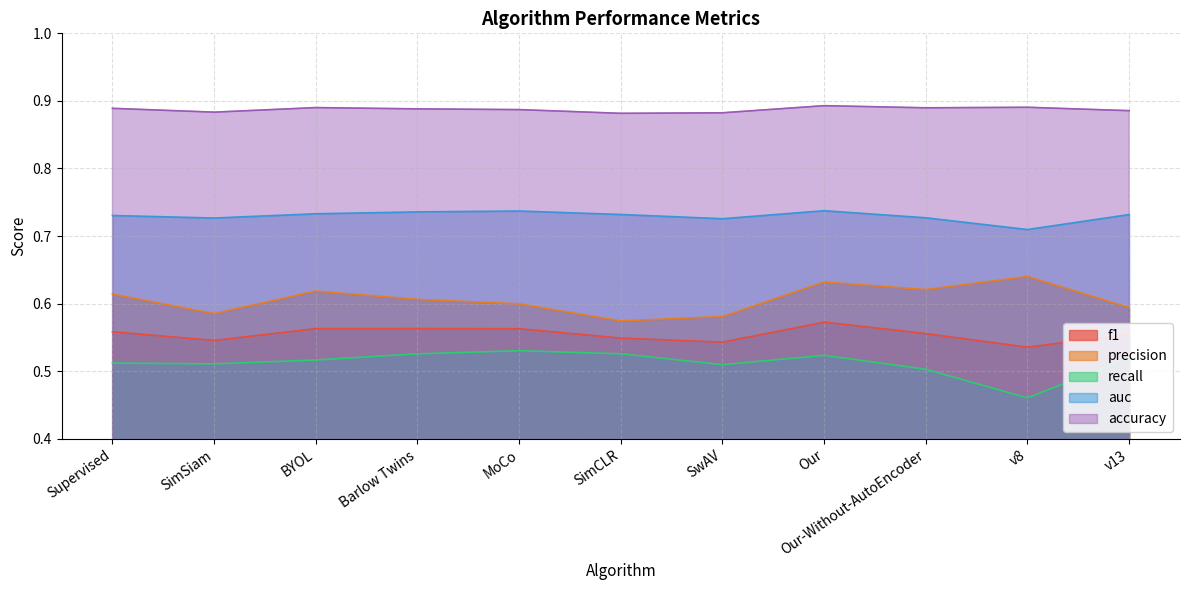

Rank the series at MoCo from lowest to highest value.

recall, f1, precision, auc, accuracy